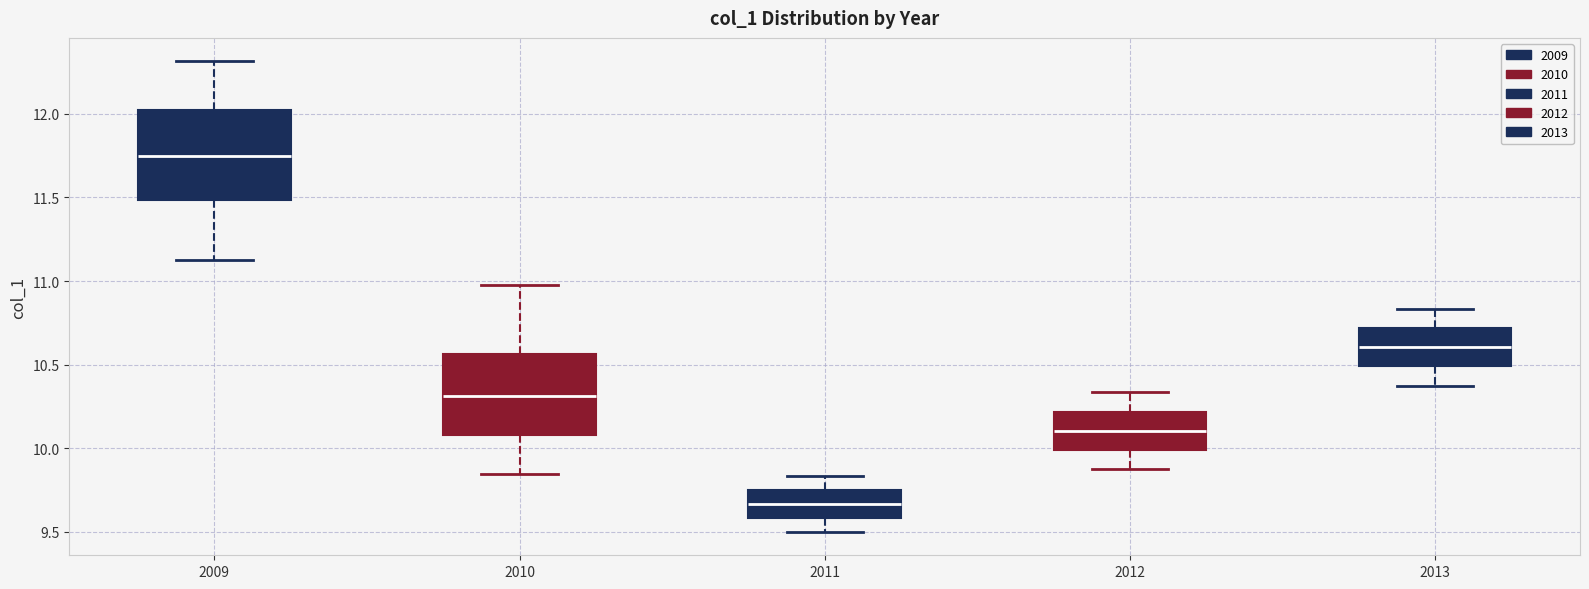

Which box has the lowest median line?

2011